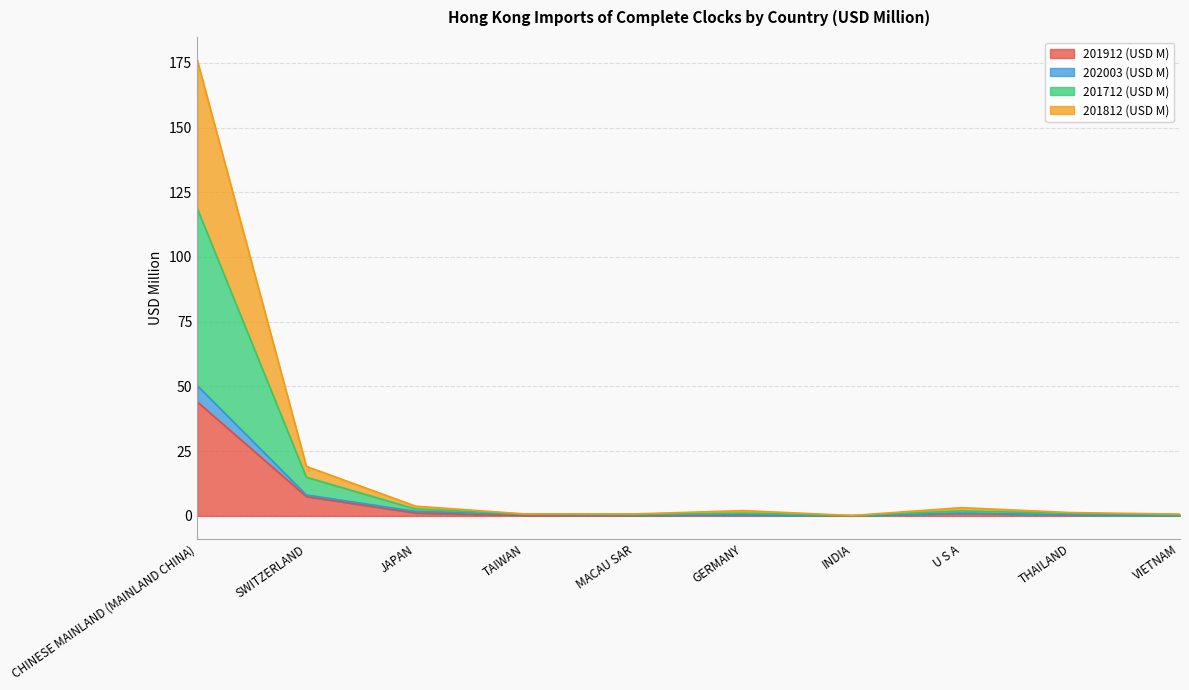

True or false: 202003 (USD M) and 201712 (USD M) cross at least once.

False